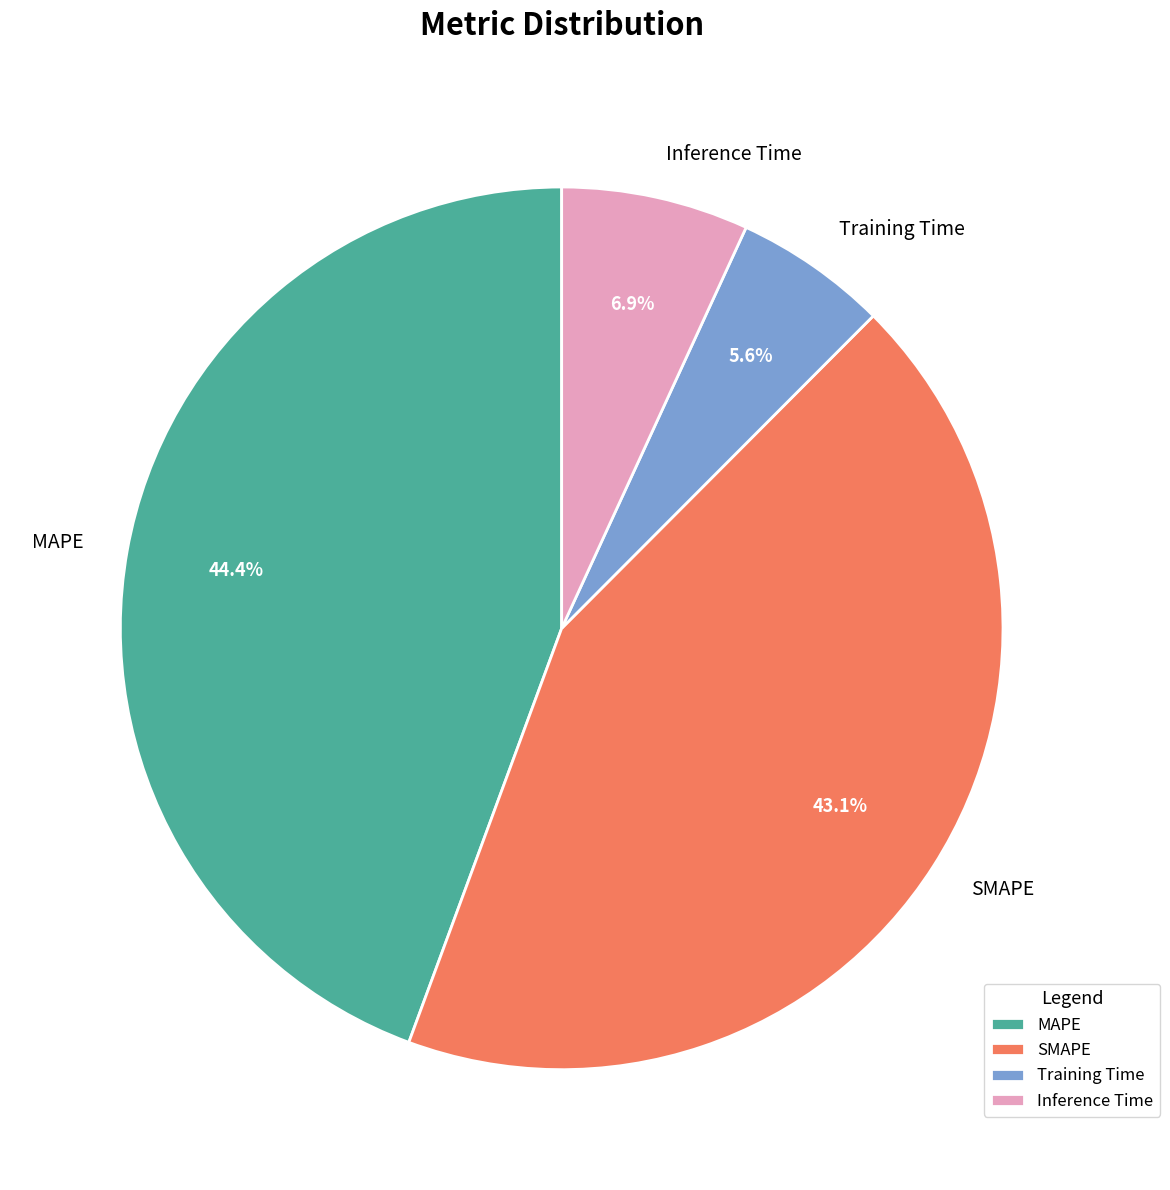

Which category has the biggest portion of the pie?

MAPE